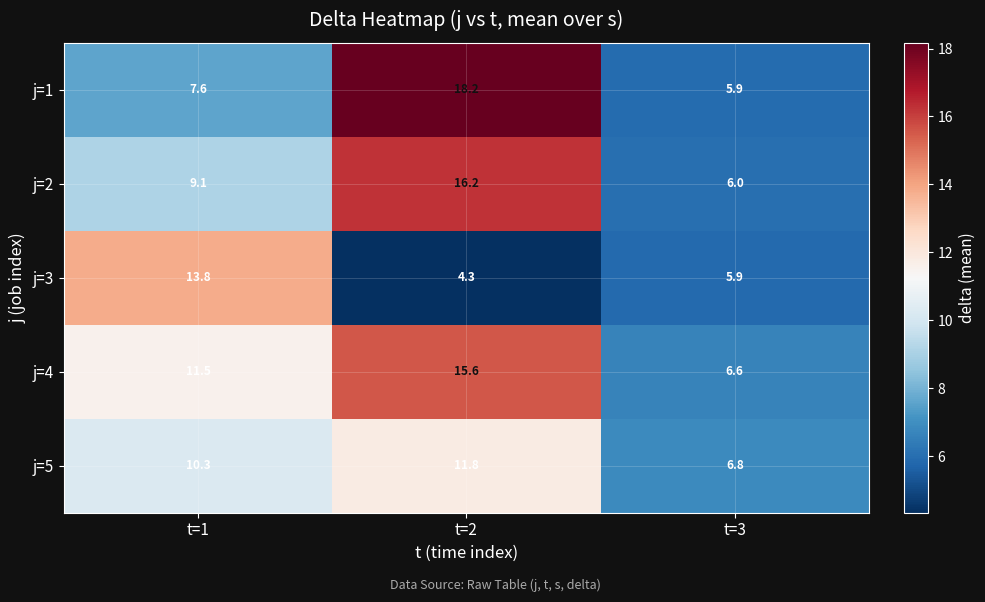

Which category has the highest value across all series?

t=2